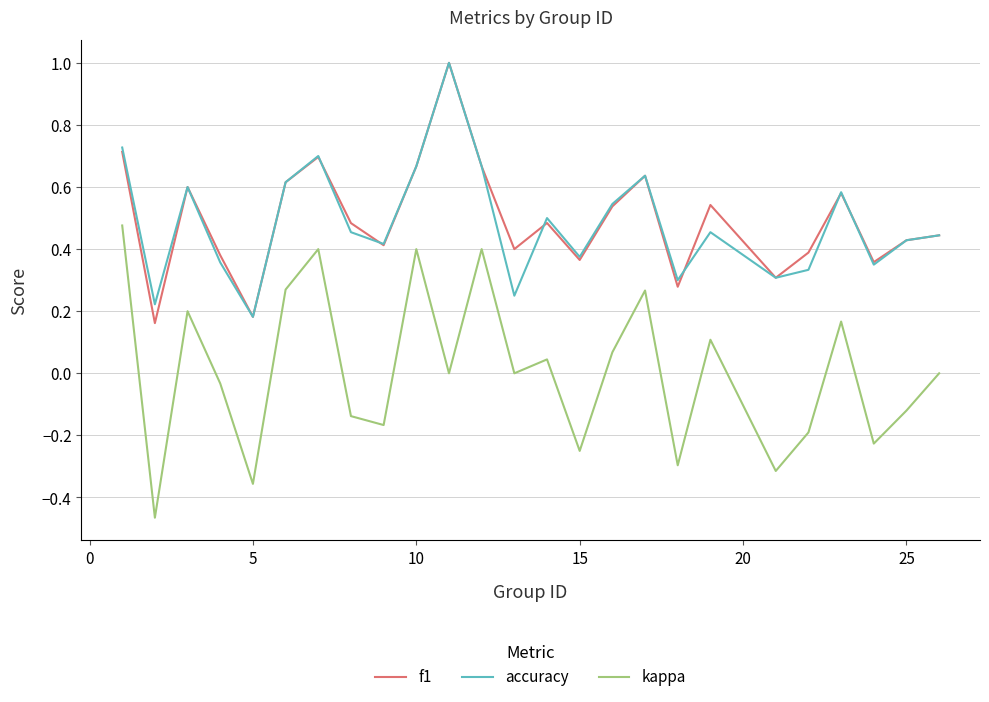

Which series has the widest spread of values?

kappa